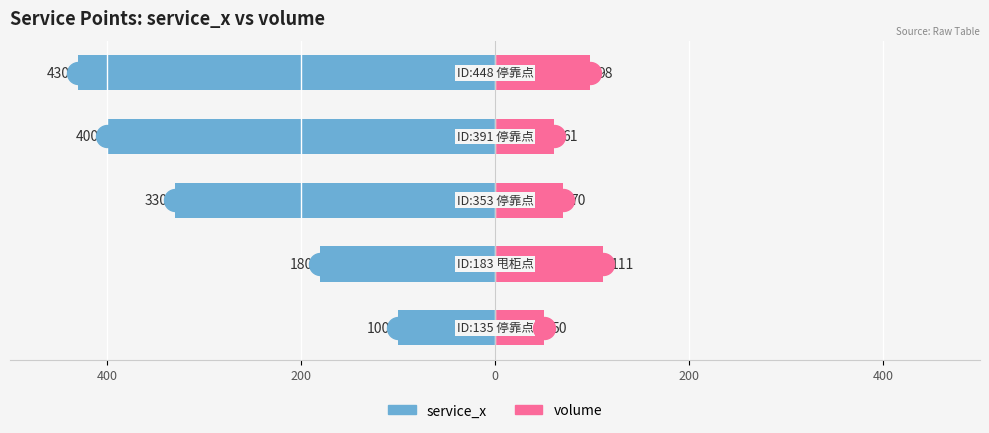

Which series reaches the minimum Y coordinate?

volume